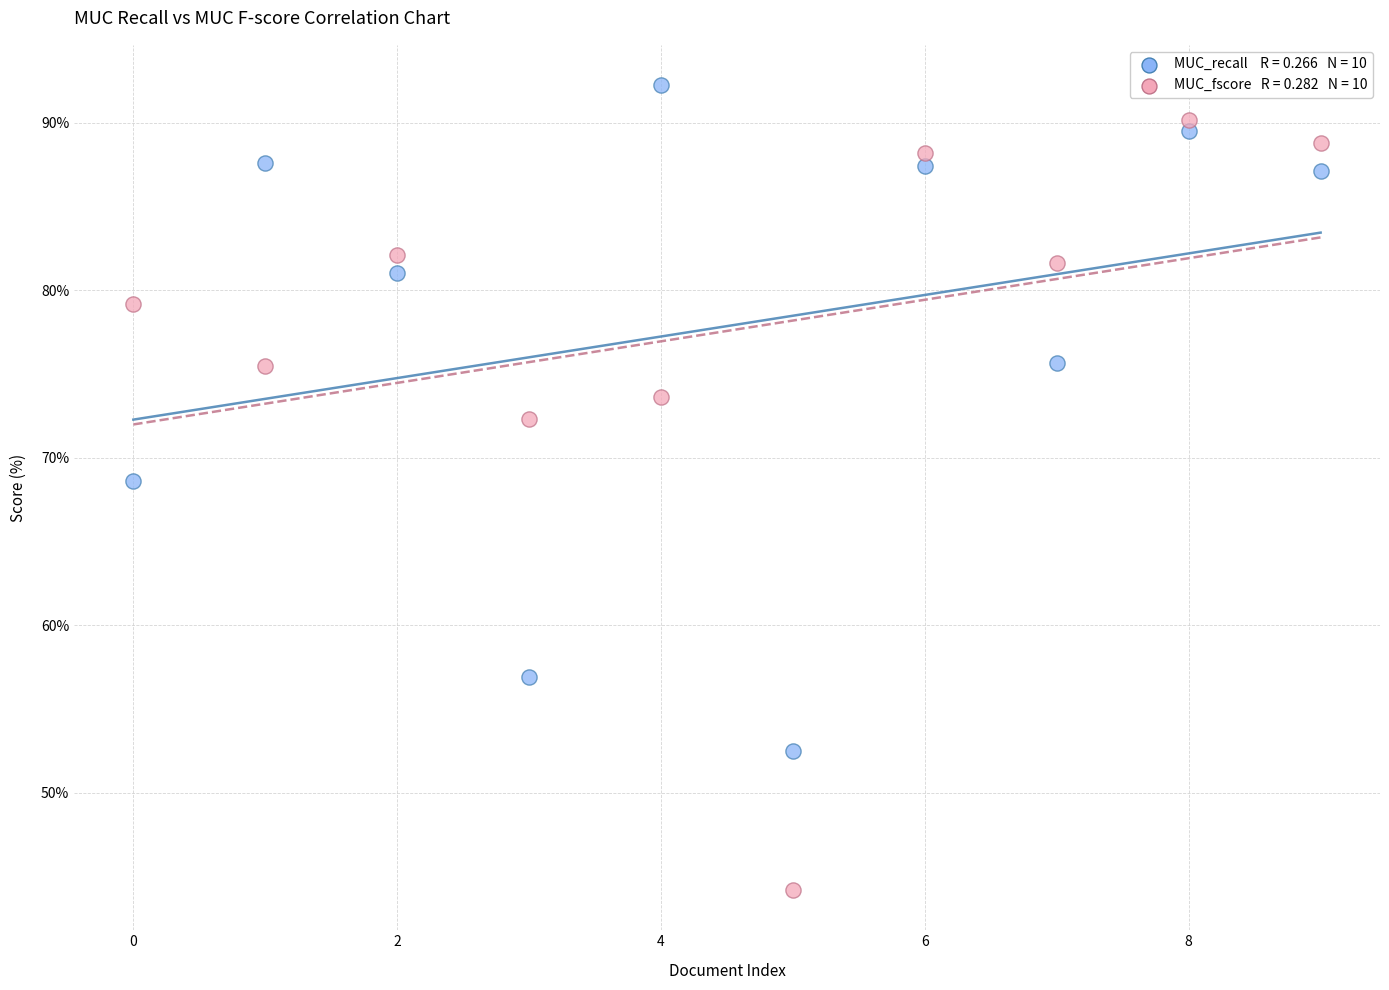

Across all series, what Y value is closest to 68?

68.6